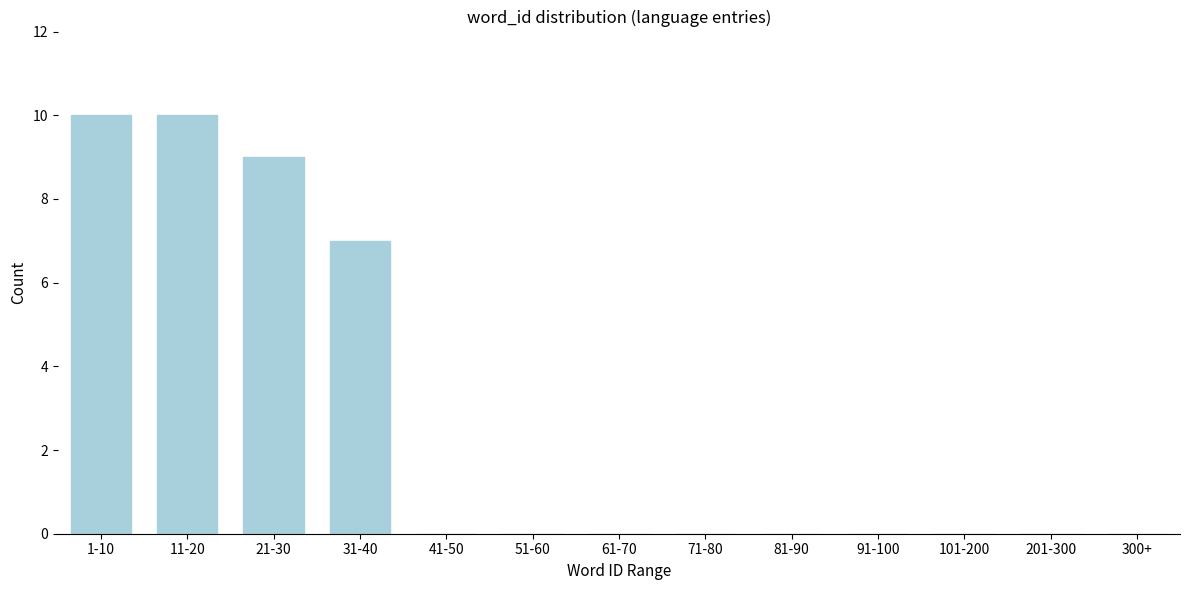

Reading left to right, extract all data points from this chart.

1-10=10	11-20=10	21-30=9	31-40=7	41-50=0	51-60=0	61-70=0	71-80=0	81-90=0	91-100=0	101-200=0	201-300=0	300+=0